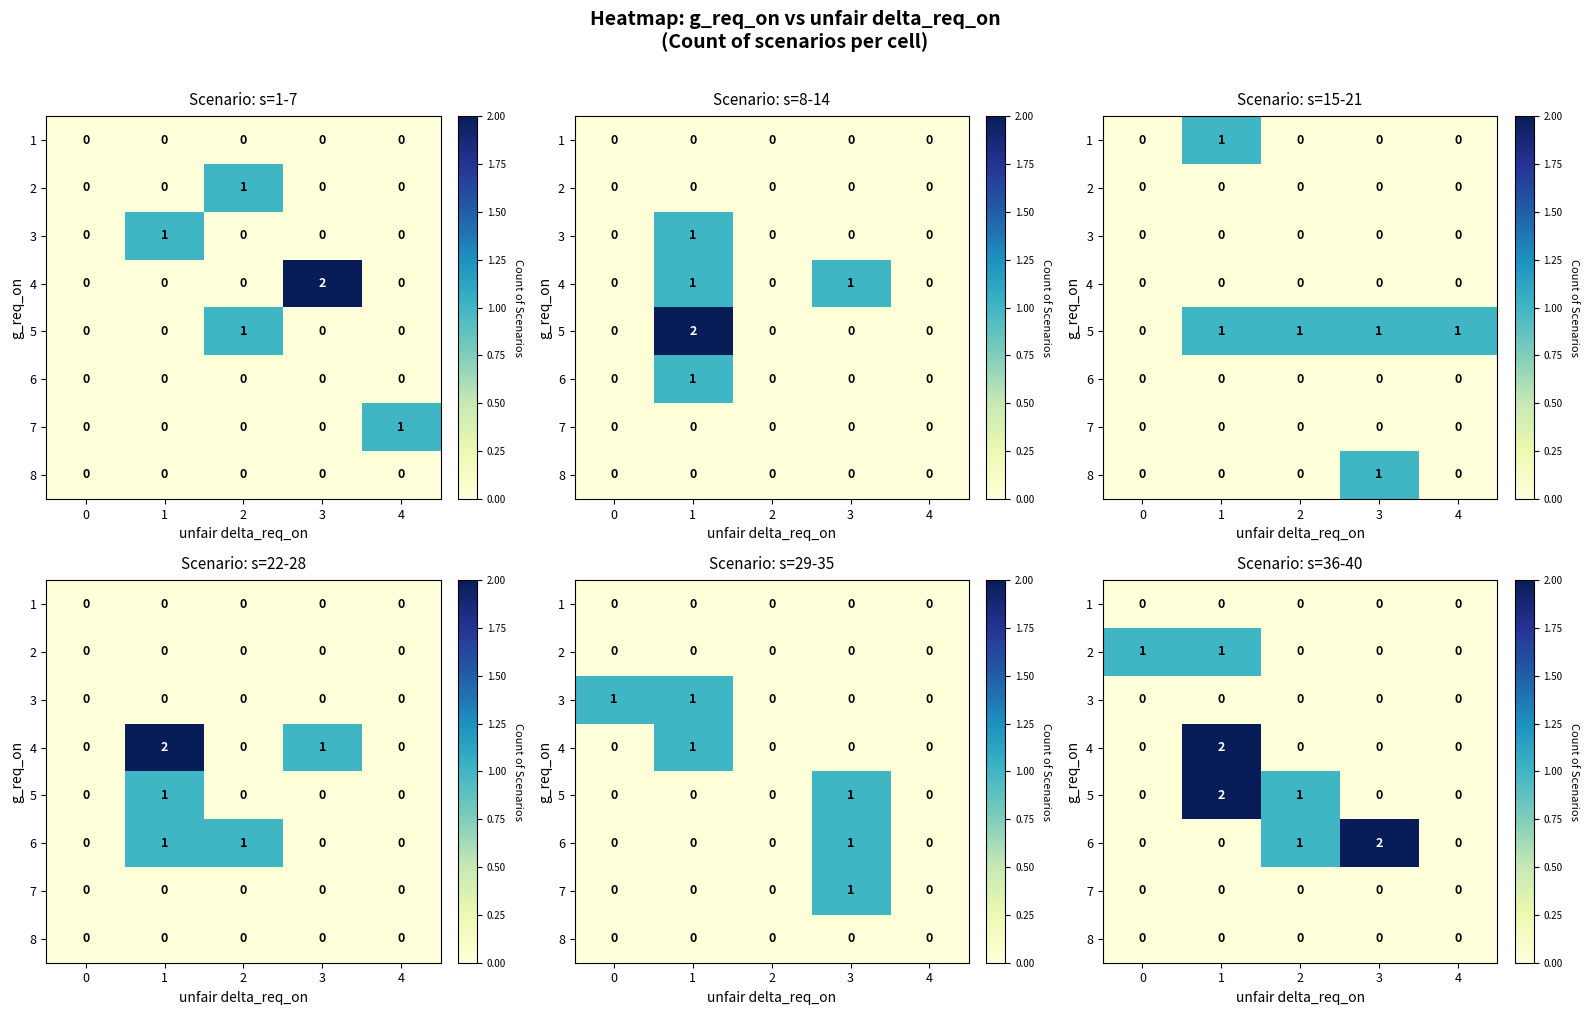

The value of 4 at 1 is 3. True or false?

False